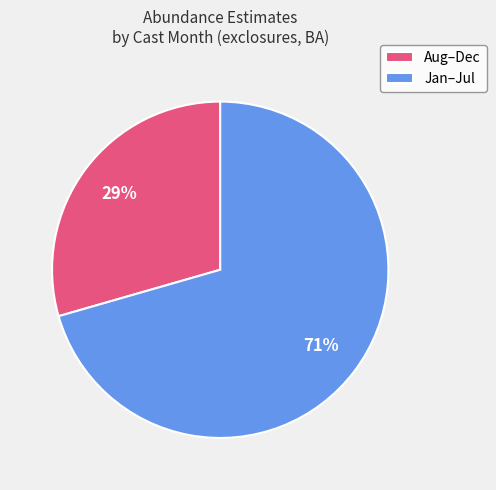

Do Aug–Dec and Jan–Jul together represent more than half of the pie?

Yes